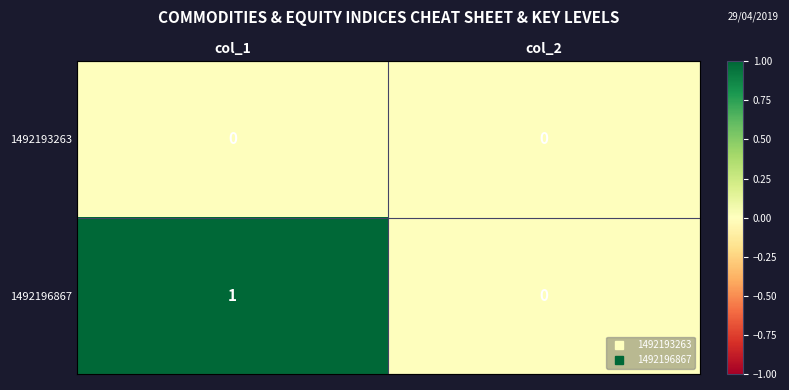

Reading right to left, transcribe all the data shown in this chart.

1492193263: col_2=0	col_1=0
1492196867: col_2=0	col_1=1